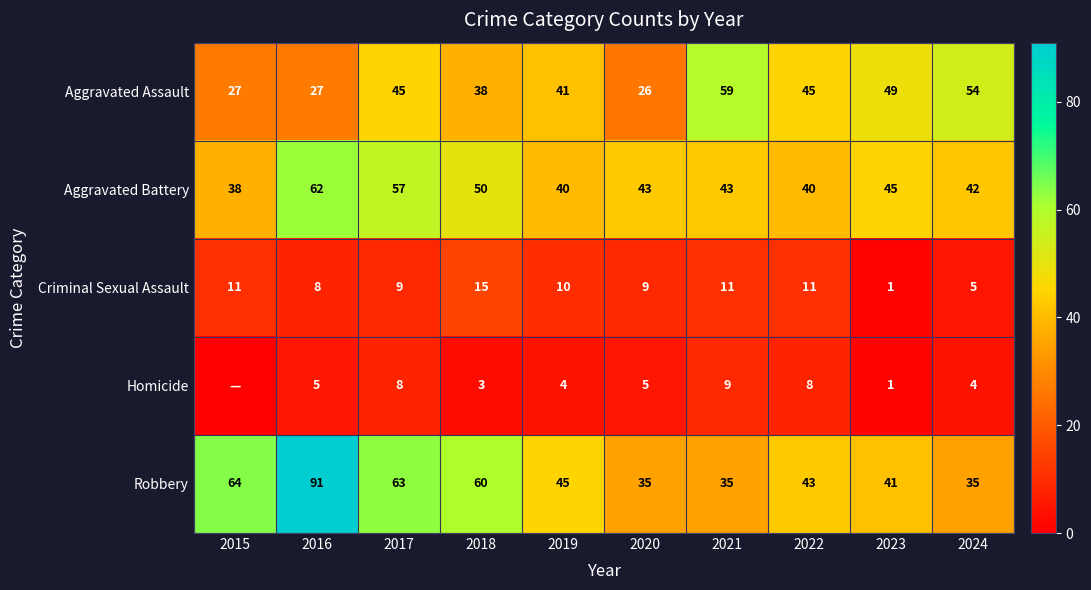

What is the sum of the Robbery values at 2024 and 2023?

76